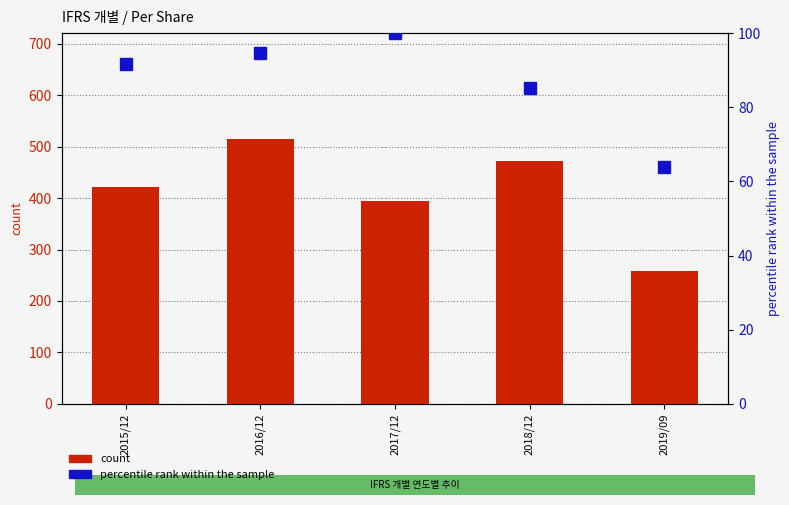

What is the total value across all series at 2018/12?

558.3